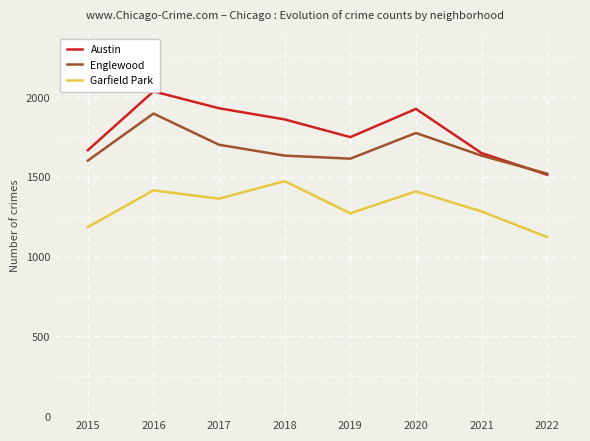

True or false: Austin has a value of 1650 at 2021.

True